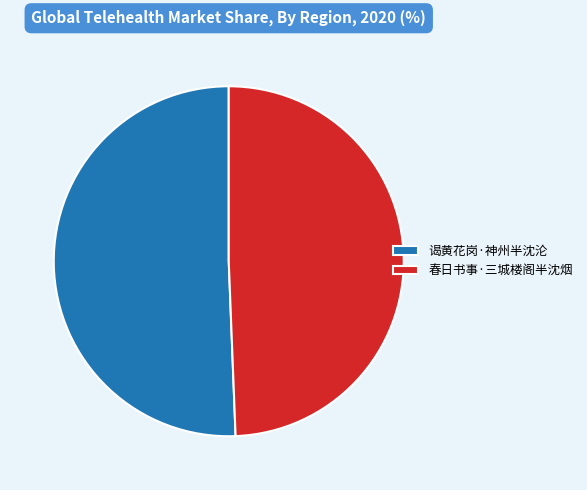

Which has a higher value, 谒黄花岗·神州半沈沦 or 春日书事·三城楼阁半沈烟?

谒黄花岗·神州半沈沦